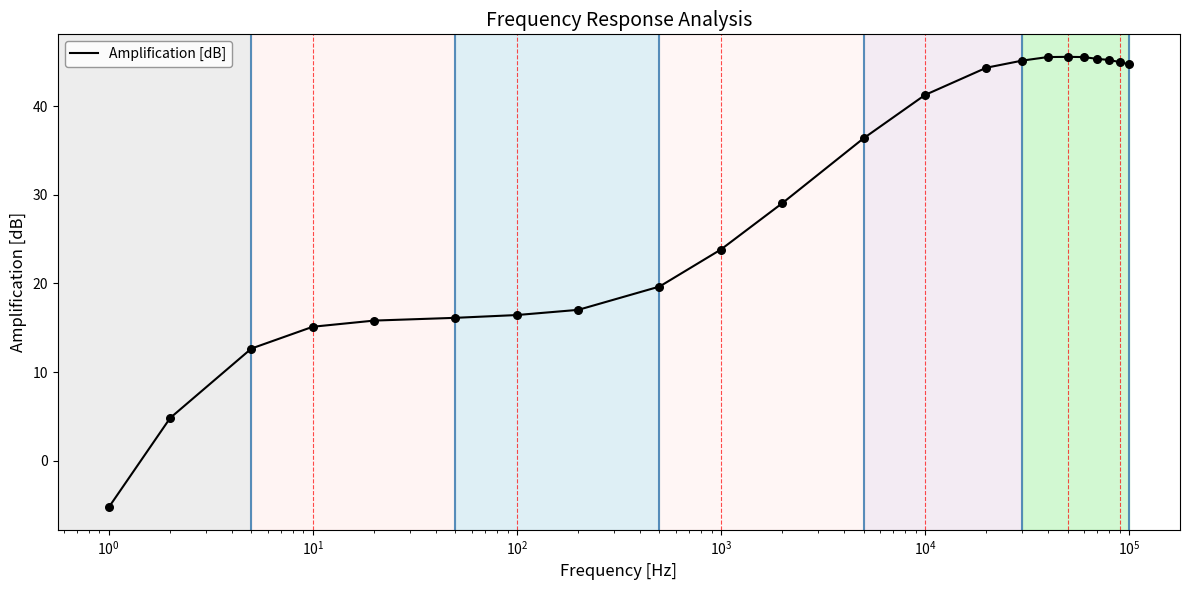

What is the difference between the maximum and minimum values?

50.8